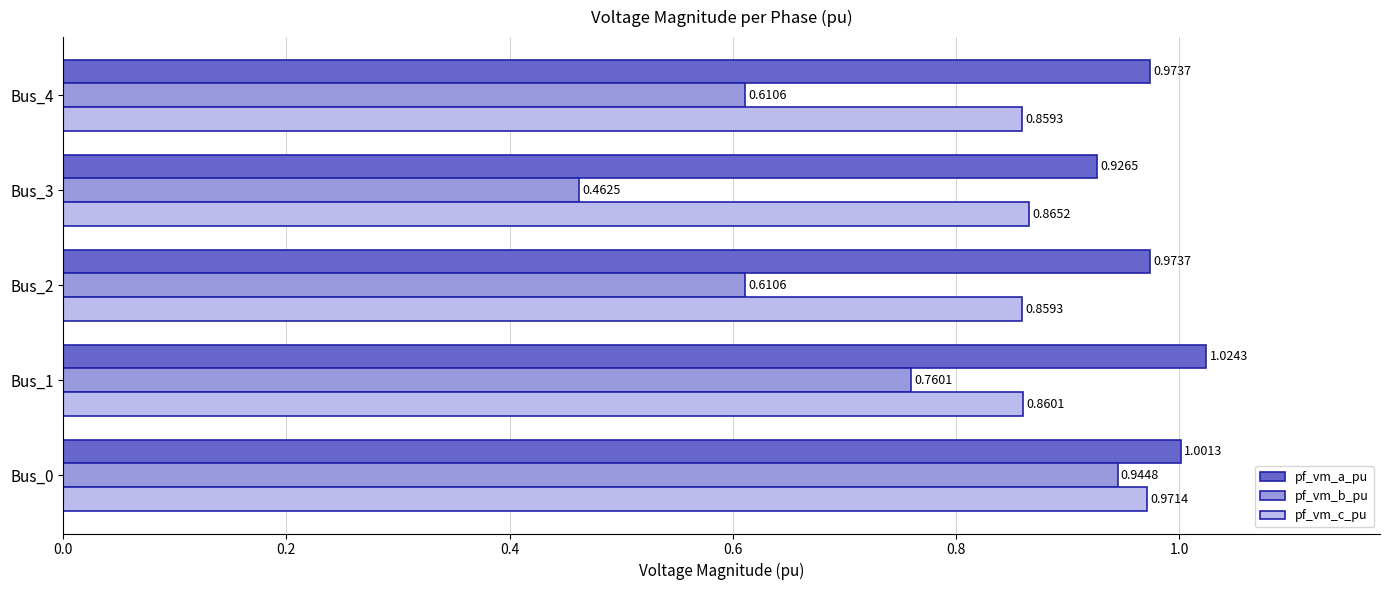

List the series in order of their overall mean, highest first.

pf_vm_a_pu, pf_vm_c_pu, pf_vm_b_pu